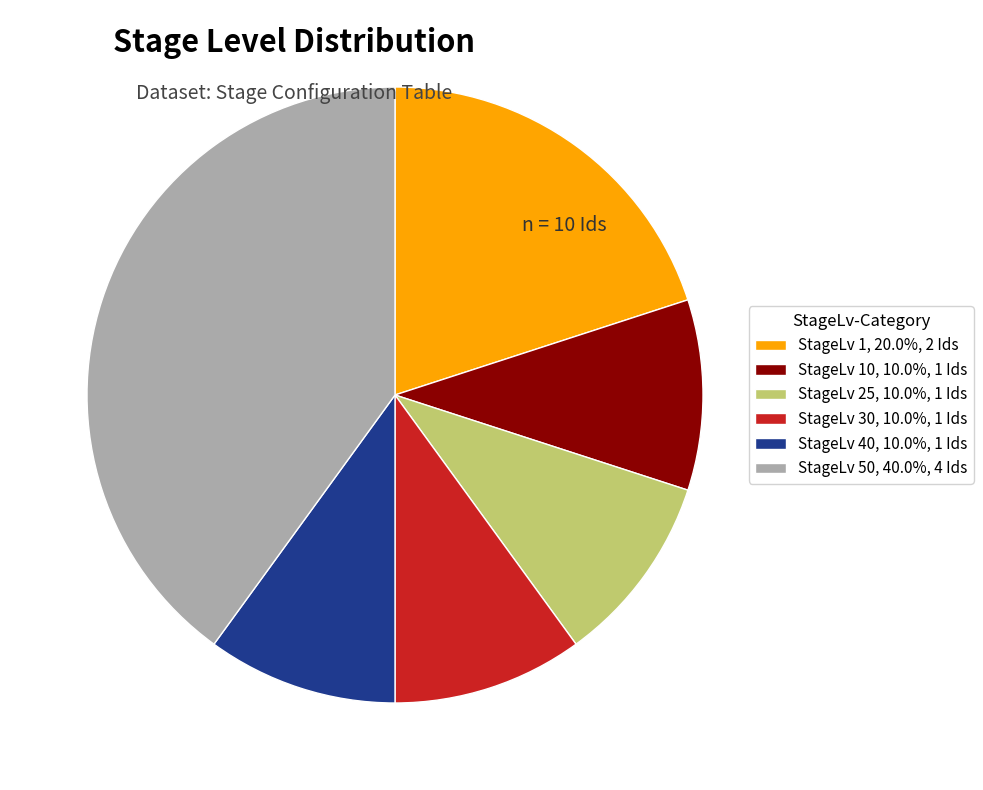

Do StageLv 10, 10.0%, 1 Ids and StageLv 1, 20.0%, 2 Ids together represent more than half of the pie?

No